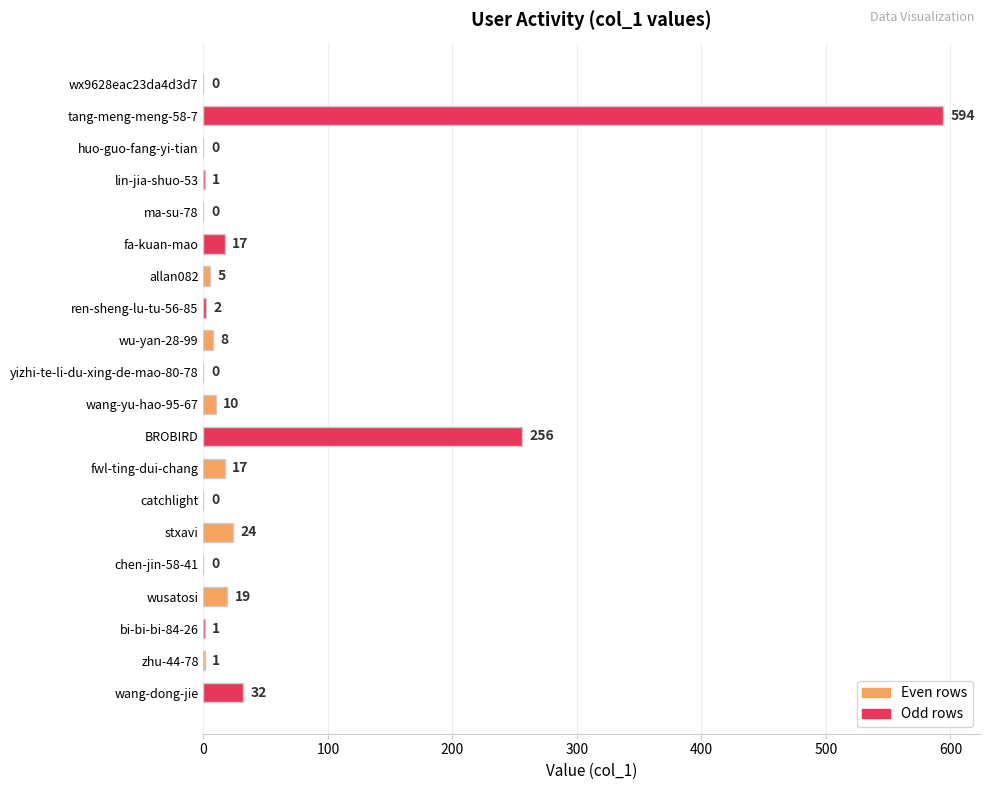

Is it true that the value at yizhi-te-li-du-xing-de-mao-80-78 is -310?

False